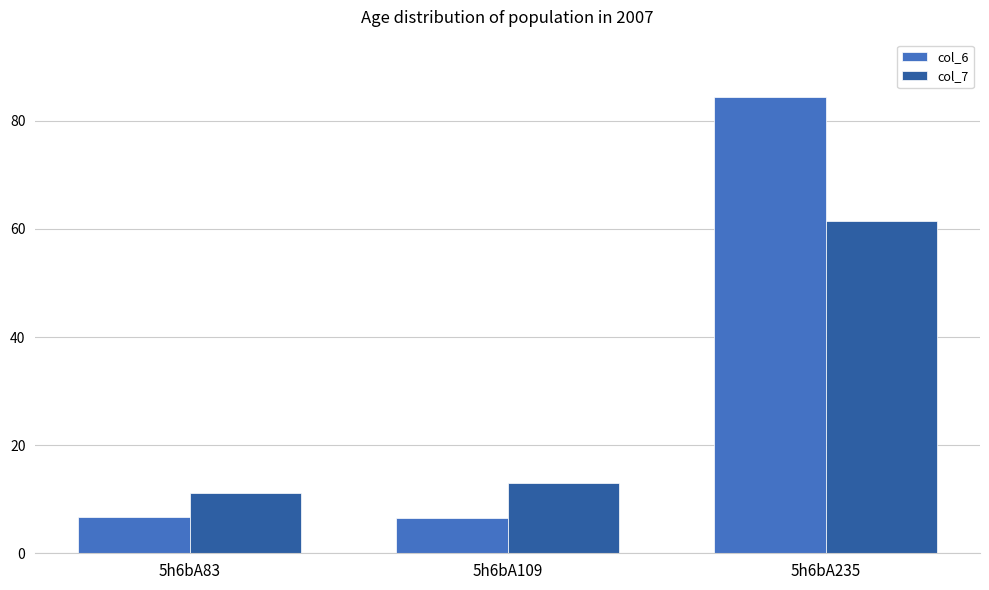

How many categories are shown in the chart?

3